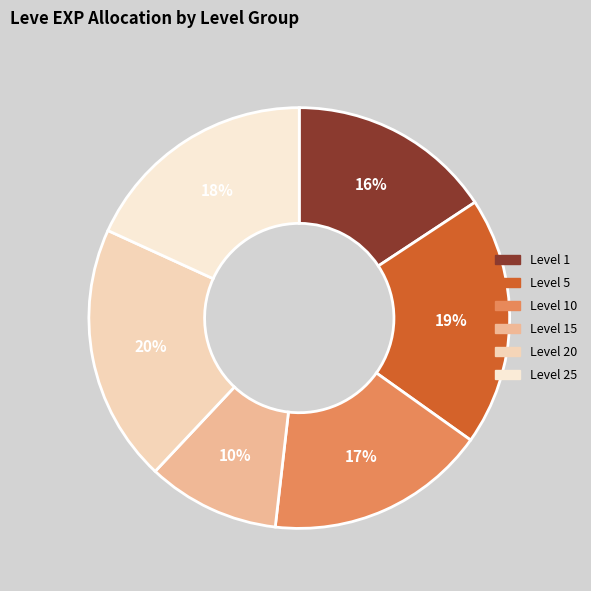

To the nearest percent, what is the average slice percentage?

17%